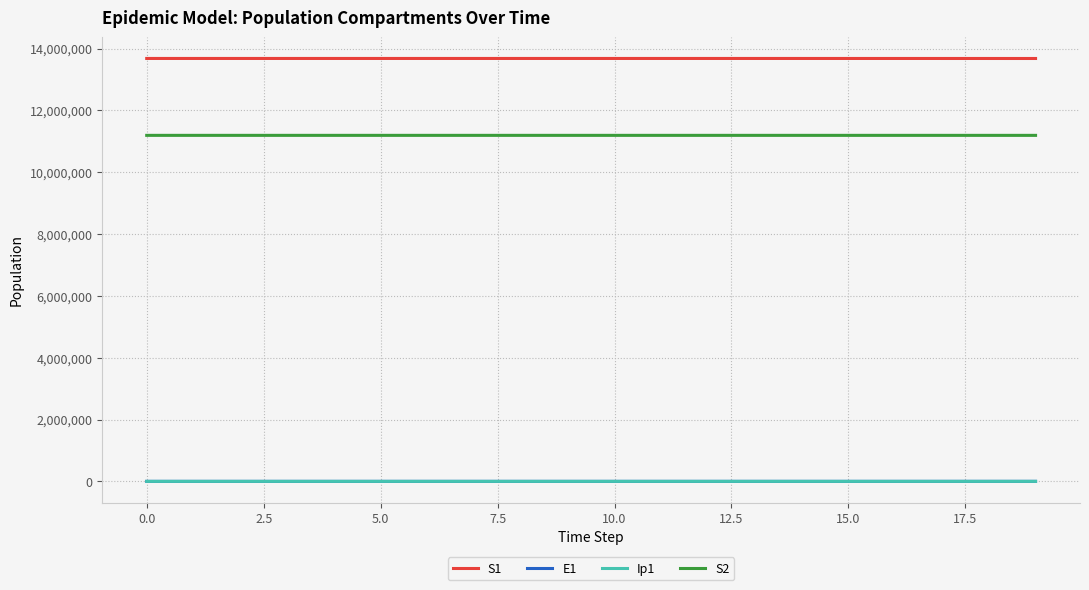

How many lines are shown in the chart?

4